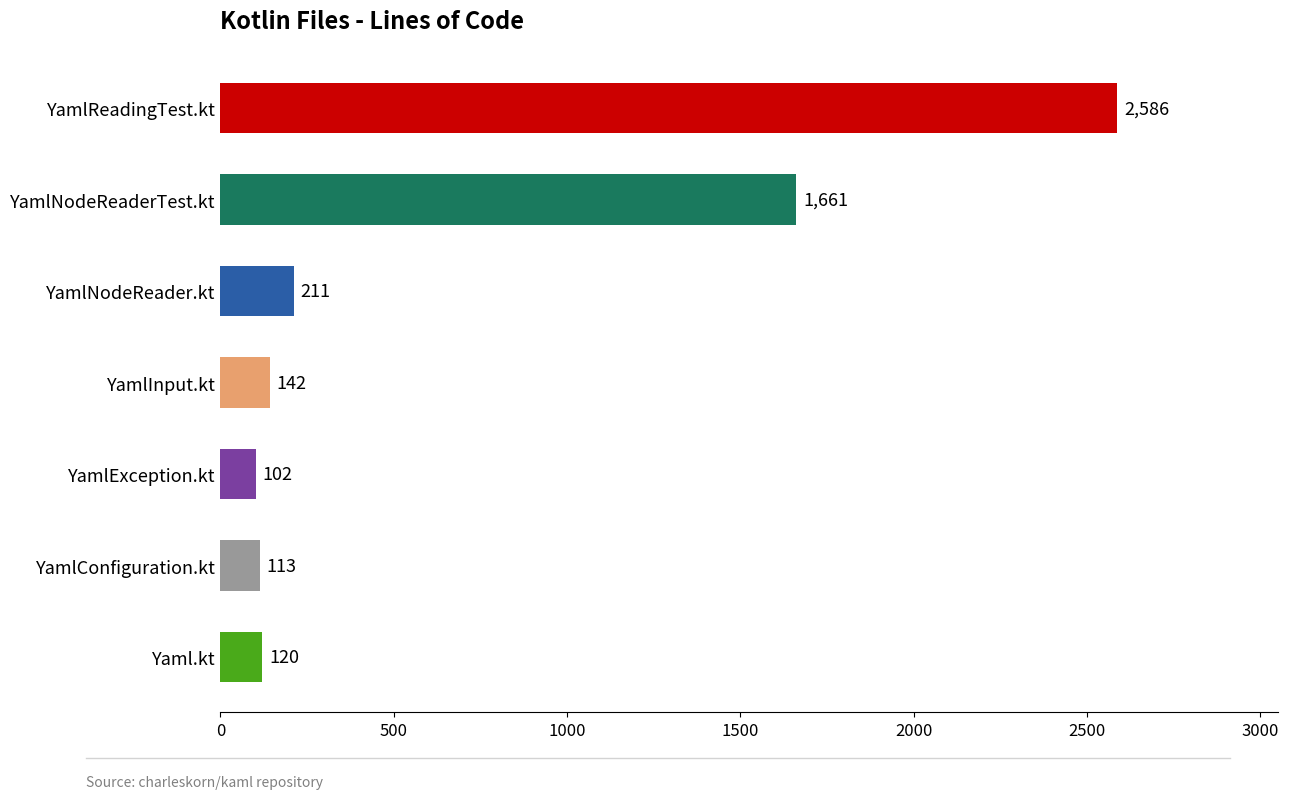

Are the bars horizontal?

Yes